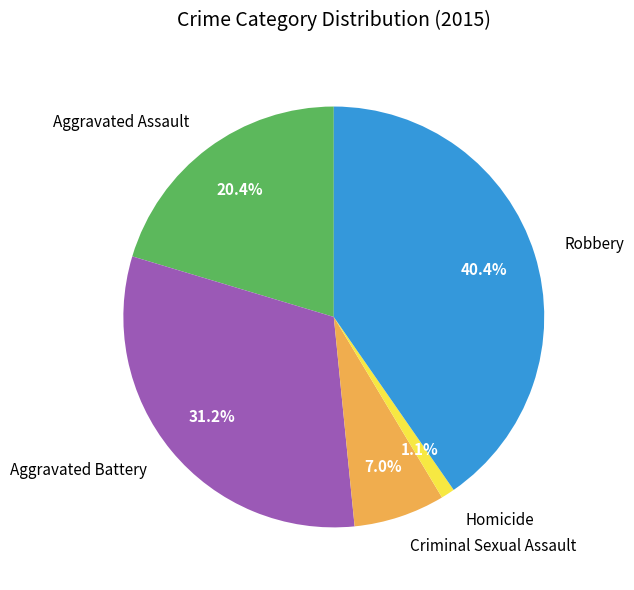

True or false: Robbery accounts for 32% of the total.

False